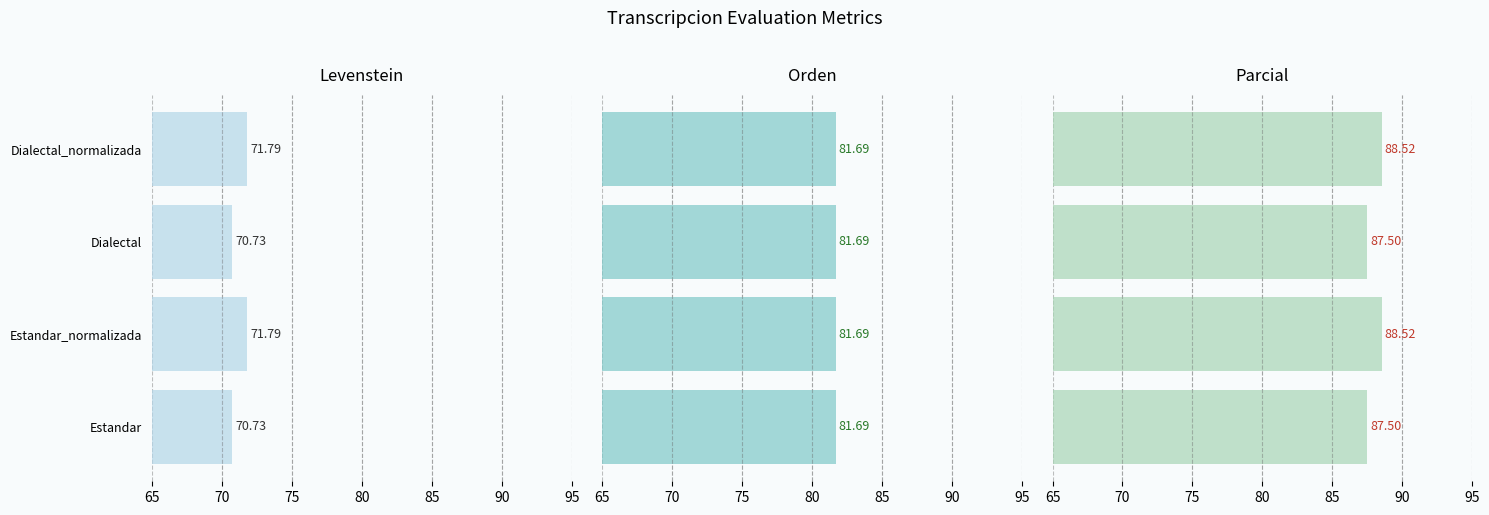

Is the value of Levenstein at 75 greater than the value of Orden at 70?

Yes